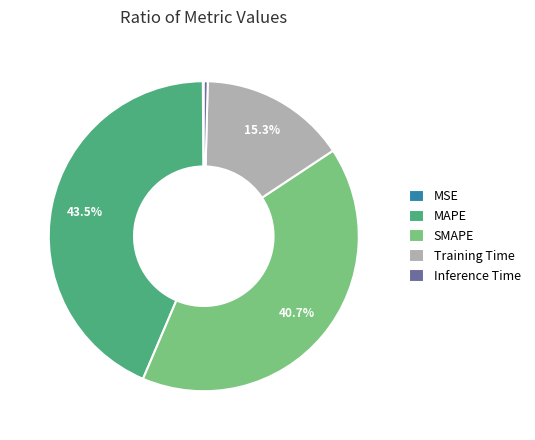

Between MAPE and Inference Time, which is larger?

MAPE